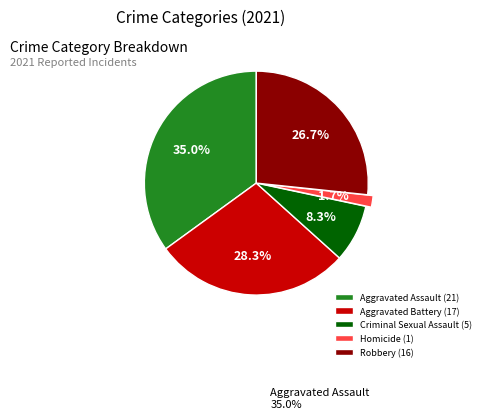

Does Aggravated Battery represent more than half of the total?

No